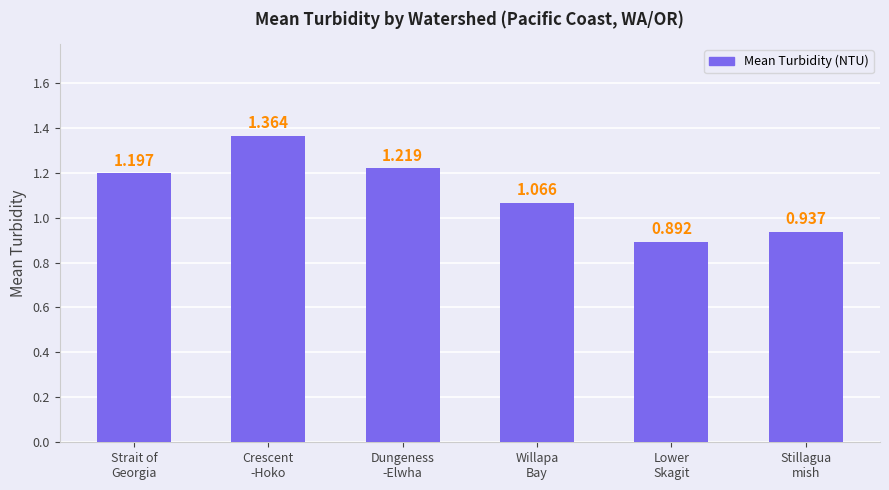

Is it true that the value at Stillagua
mish is 0.4?

False